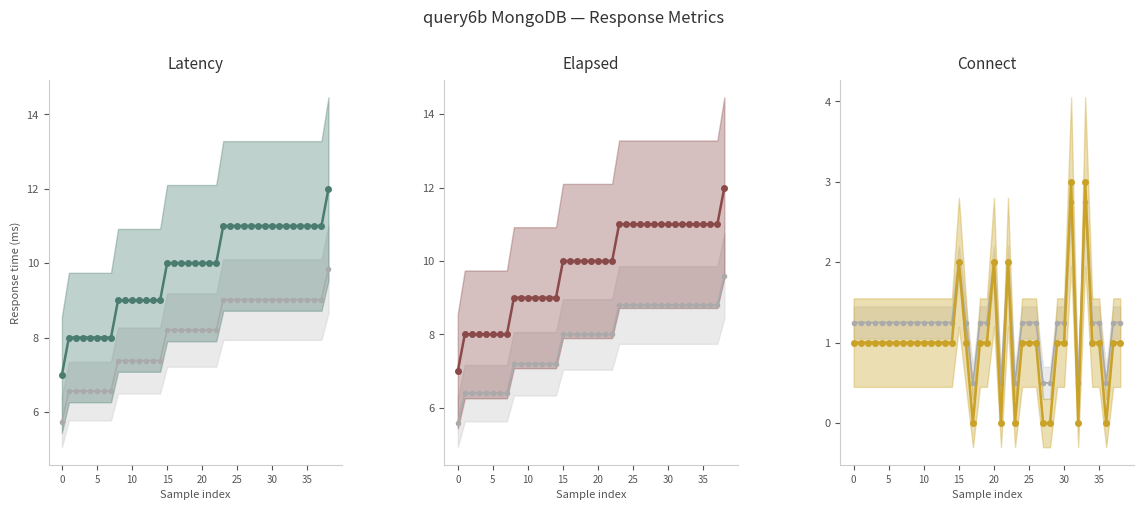

Reading left to right, extract all data points from this chart.

gray reference: 1.2	1.2	1.2	1.2	1.2	1.2	1.2	1.2	1.2	1.2	1.2	1.2	1.2	1.2	1.2	2.0	1.2	0.5	1.2	1.2	2.0	0.5	2.0	0.5	1.2	1.2	1.2	0.5	0.5	1.2	1.2	2.8	0.5	2.8	1.2	1.2	0.5	1.2	1.2
Latency: 7.0	8.0	8.0	8.0	8.0	8.0	8.0	8.0	9.0	9.0	9.0	9.0	9.0	9.0	9.0	10.0	10.0	10.0	10.0	10.0	10.0	10.0	10.0	11.0	11.0	11.0	11.0	11.0	11.0	11.0	11.0	11.0	11.0	11.0	11.0	11.0	11.0	11.0	12.0
Elapsed: 7.0	8.0	8.0	8.0	8.0	8.0	8.0	8.0	9.0	9.0	9.0	9.0	9.0	9.0	9.0	10.0	10.0	10.0	10.0	10.0	10.0	10.0	10.0	11.0	11.0	11.0	11.0	11.0	11.0	11.0	11.0	11.0	11.0	11.0	11.0	11.0	11.0	11.0	12.0
Connect: 1.0	1.0	1.0	1.0	1.0	1.0	1.0	1.0	1.0	1.0	1.0	1.0	1.0	1.0	1.0	2.0	1.0	0.0	1.0	1.0	2.0	0.0	2.0	0.0	1.0	1.0	1.0	0.0	0.0	1.0	1.0	3.0	0.0	3.0	1.0	1.0	0.0	1.0	1.0